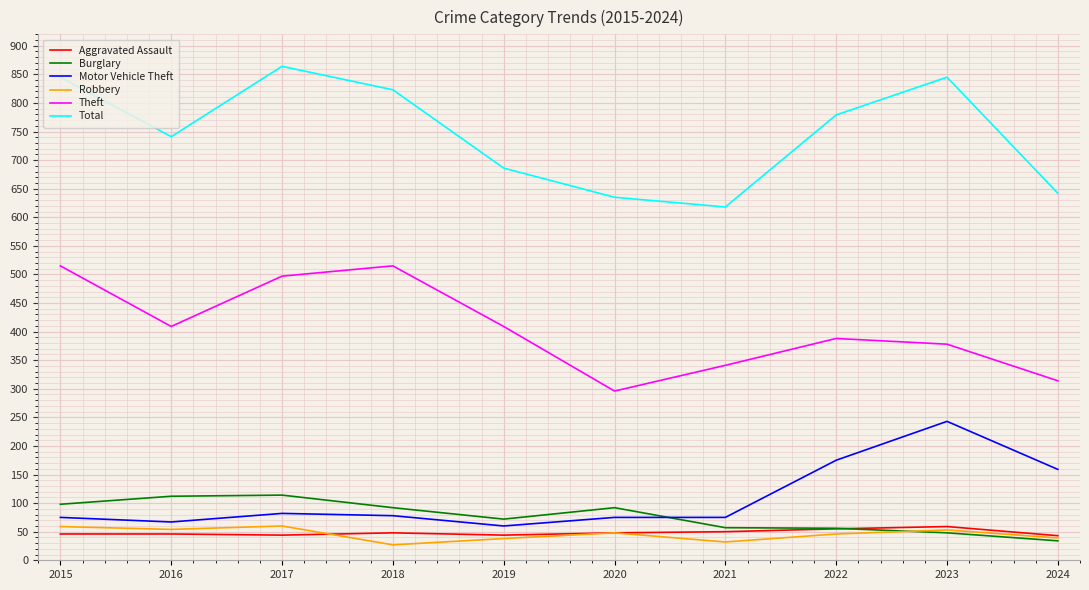

Which series has the largest total across all categories?

Total